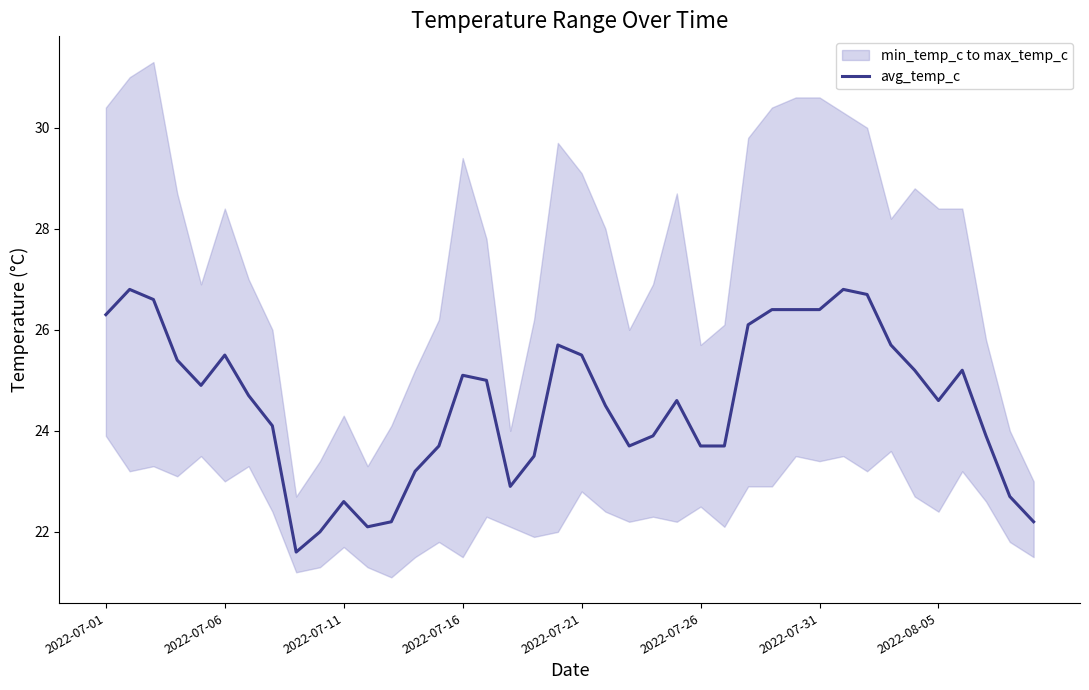

How many categories are shown in the chart?

40